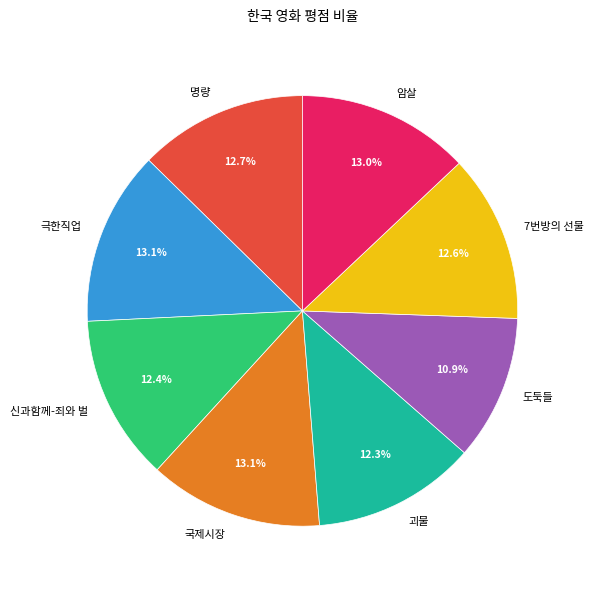

What is the smallest slice in the pie chart?

도둑들